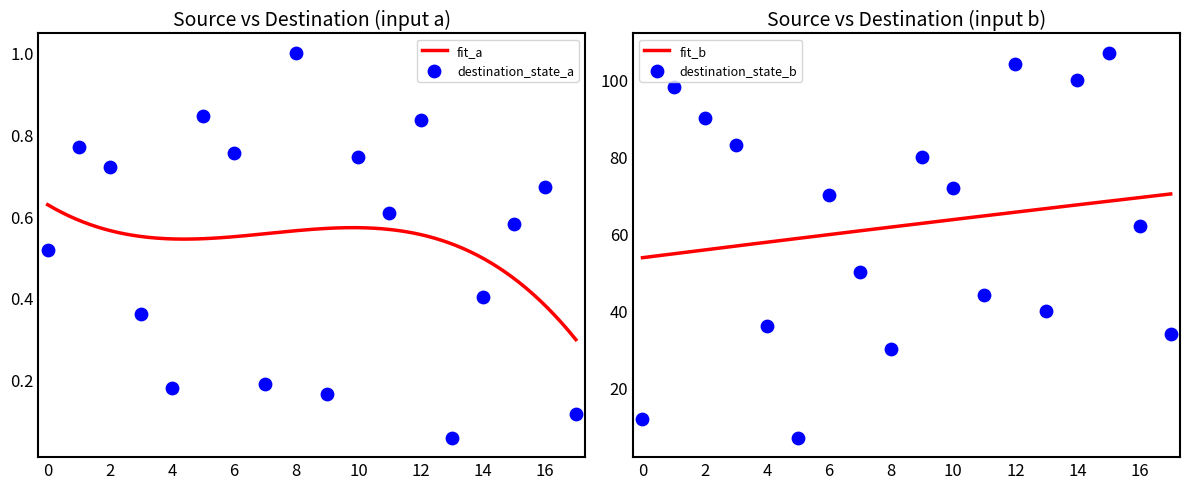

Which series has the largest total across all categories?

destination_state_b